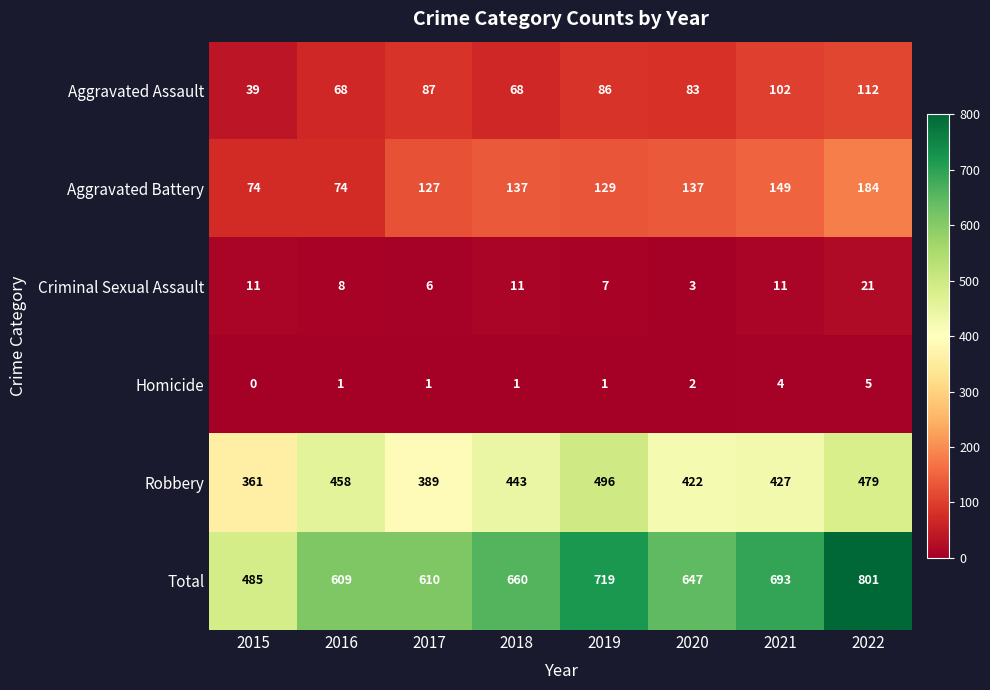

Which series changed the most between 2017 and 2019?

Total